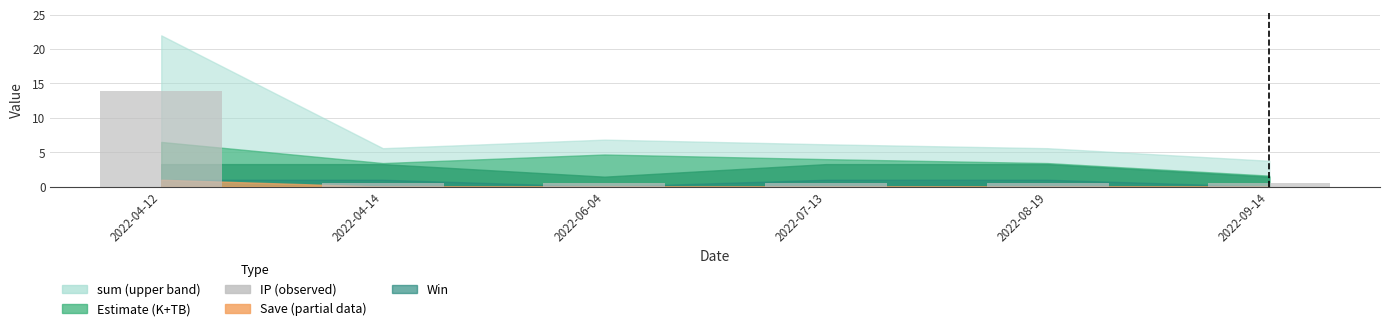

What position from the right is 2022-06-04?

4